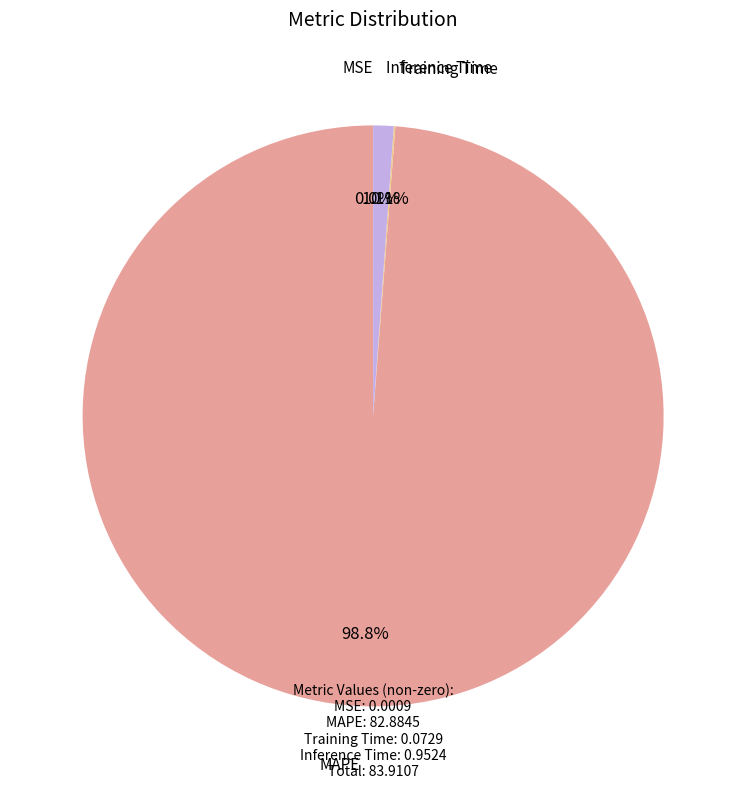

Is there any slice that represents more than half of the pie?

Yes